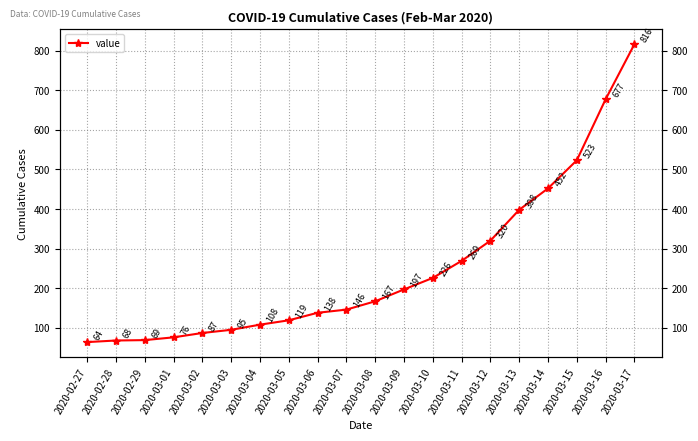

Reading left to right, transcribe all the data shown in this chart.

2020-02-27=64	2020-02-28=68	2020-02-29=69	2020-03-01=76	2020-03-02=87	2020-03-03=95	2020-03-04=108	2020-03-05=119	2020-03-06=138	2020-03-07=146	2020-03-08=167	2020-03-09=197	2020-03-10=226	2020-03-11=269	2020-03-12=320	2020-03-13=398	2020-03-14=452	2020-03-15=523	2020-03-16=677	2020-03-17=816